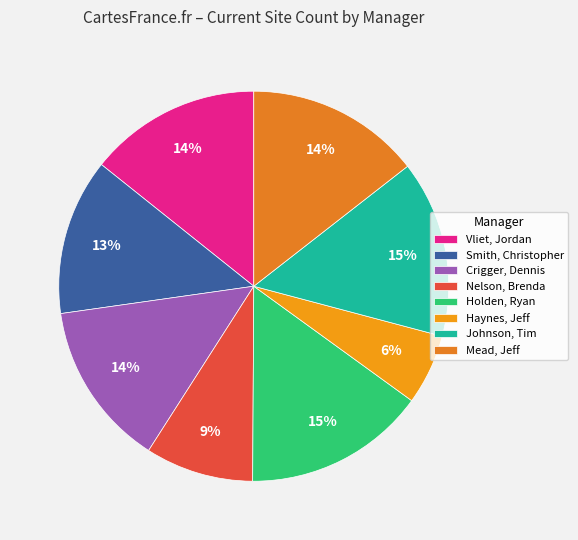

How many slices are in this pie chart?

8